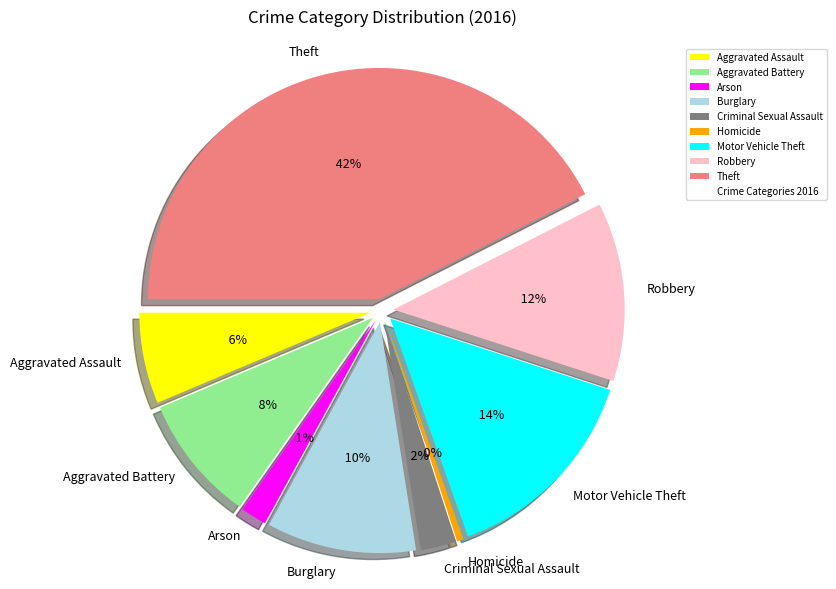

Is Homicide the majority of the pie?

No